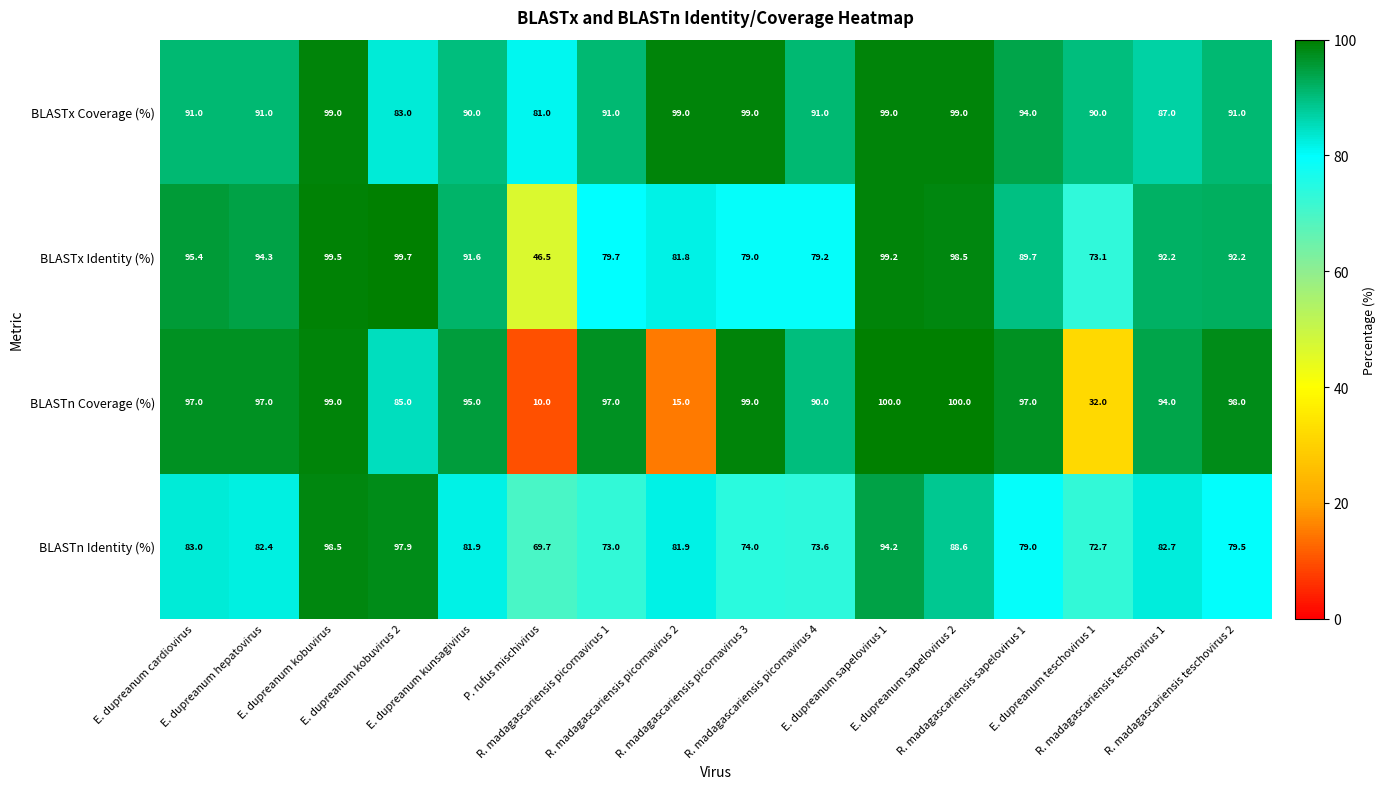

Which series changed the most between R. madagascariensis picornavirus 3 and E. dupreanum teschovirus 1?

BLASTn Coverage (%)